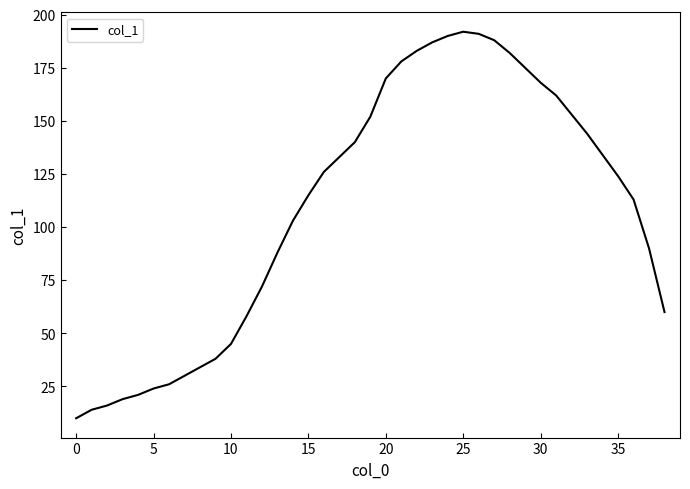

What is the difference between the maximum and minimum values?

182